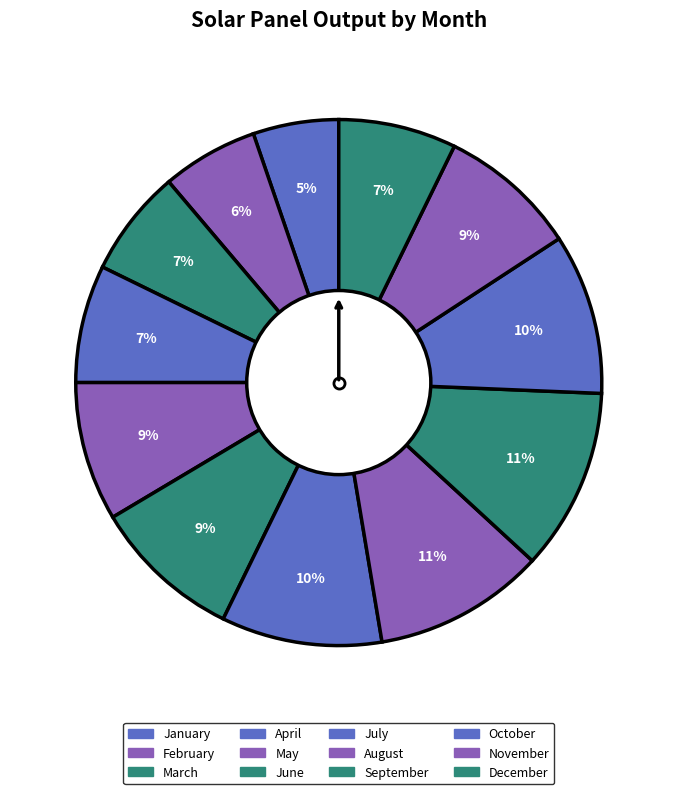

How much of the chart is everything except February?

94.1%